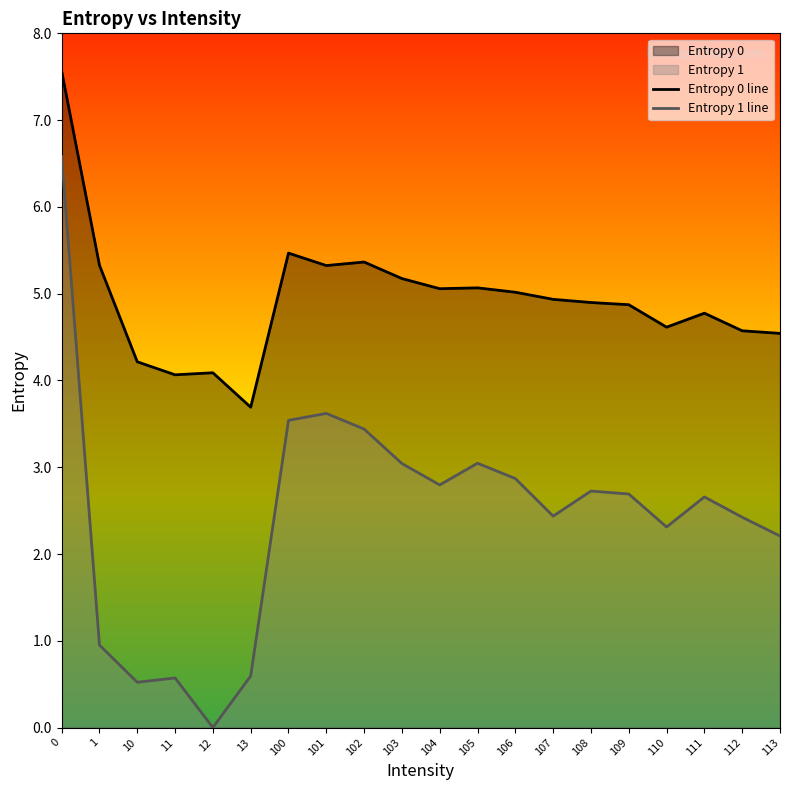

Which series changed the most between 100 and 113?

Entropy 1 line